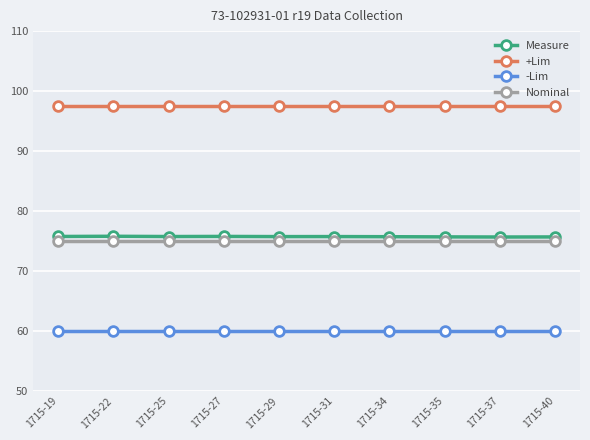

Is the value of -Lim at 1715-22 greater than the value of Nominal at 1715-19?

No